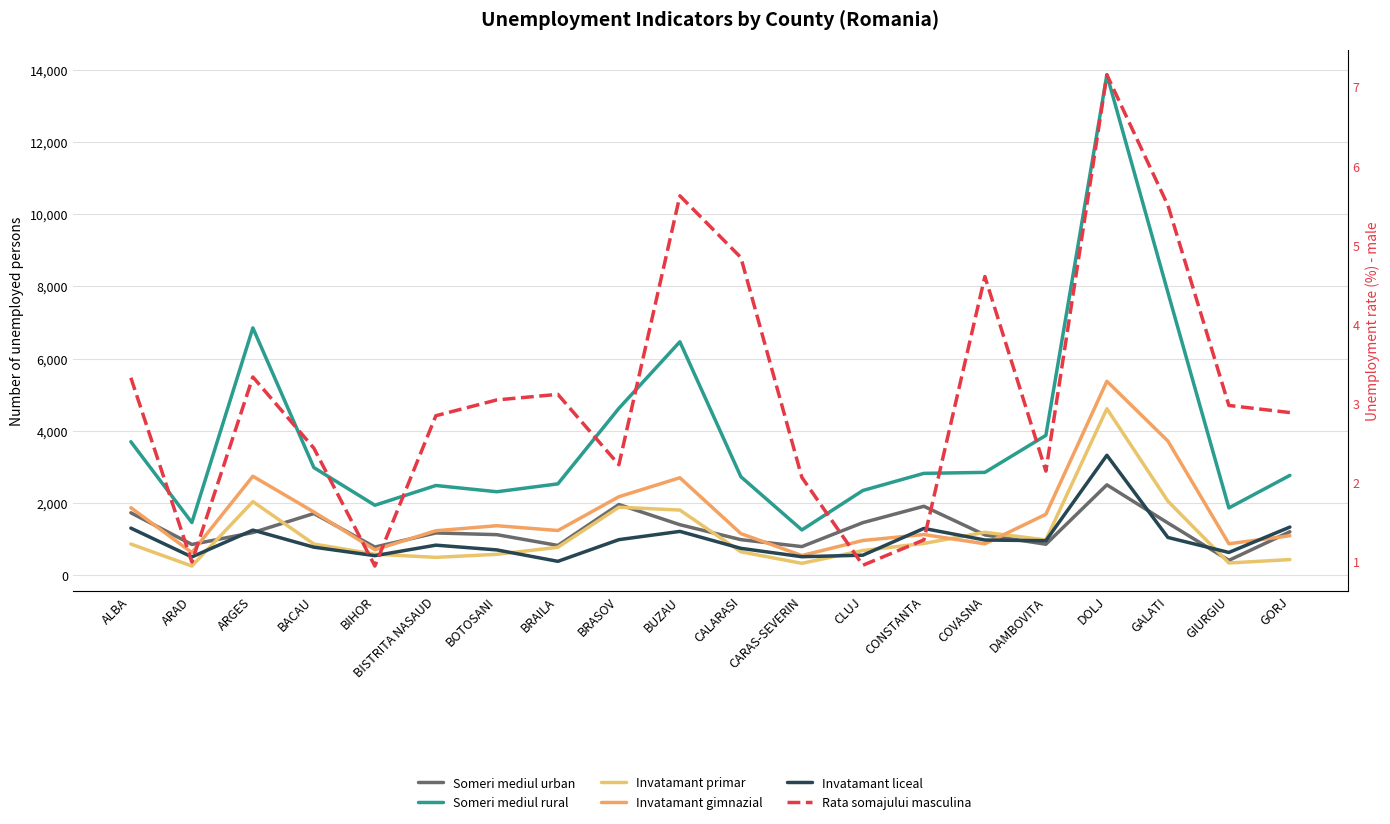

How many interior local valleys does the Someri mediul urban series have?

6